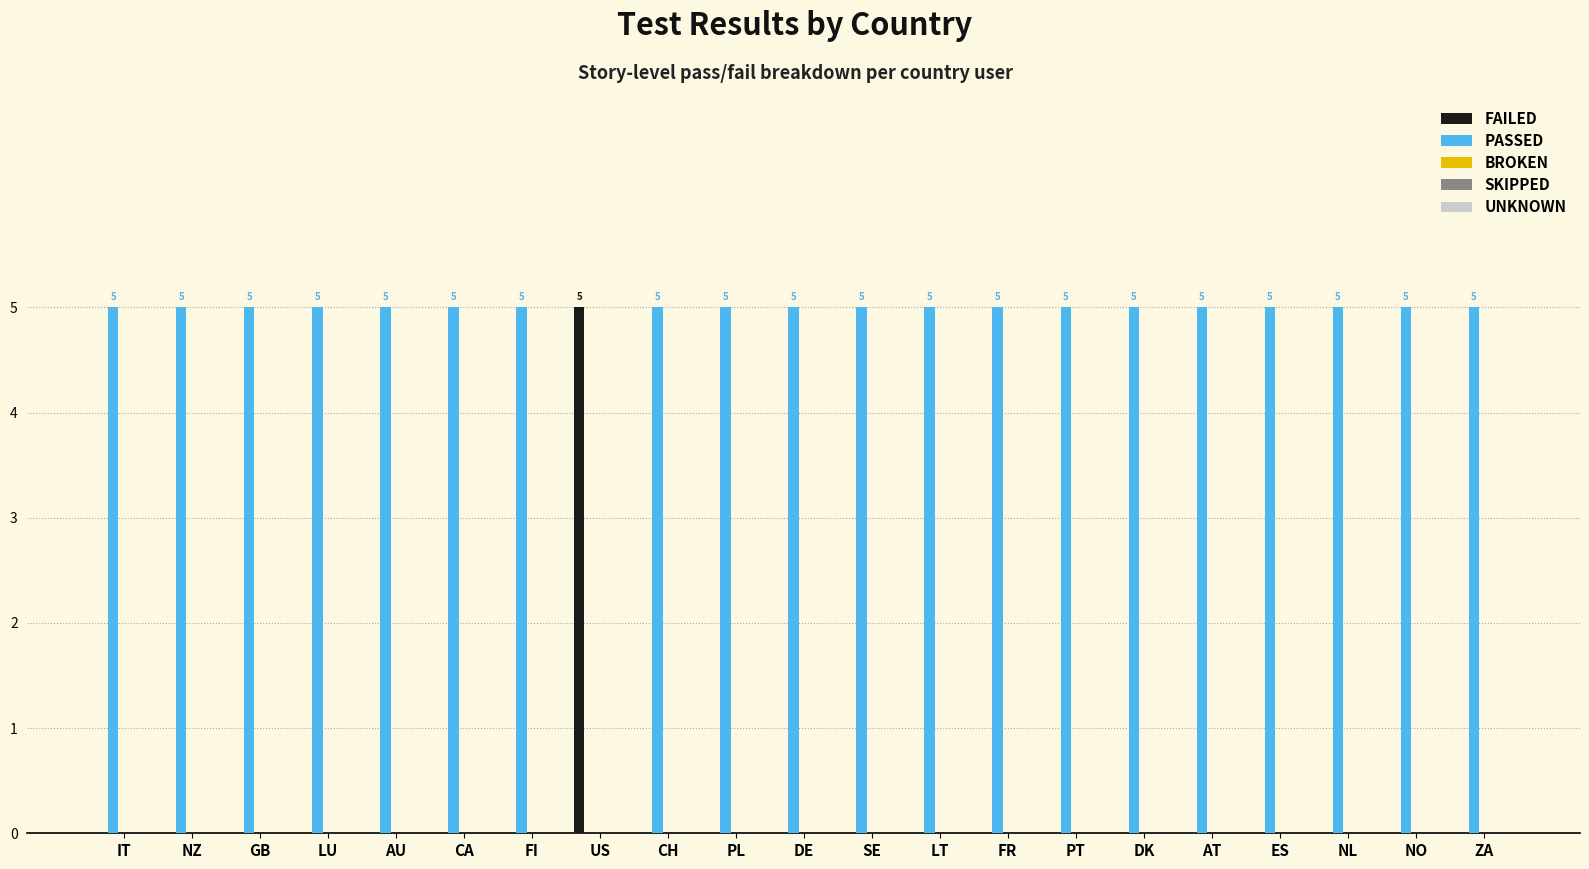

How many FAILED values are between 0 and 1?

20